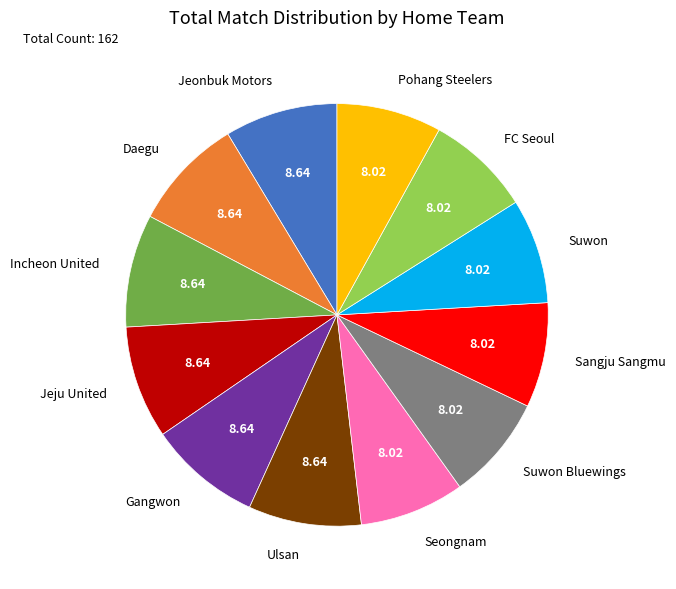

Is the sum of Gangwon and Jeonbuk Motors greater than half?

No